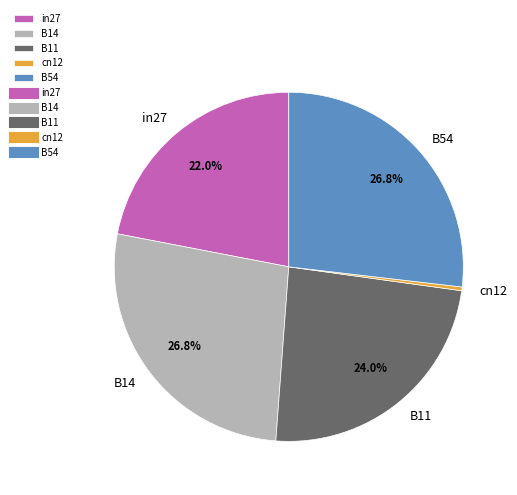

The cn12 slice represents 0% of the pie. True or false?

True